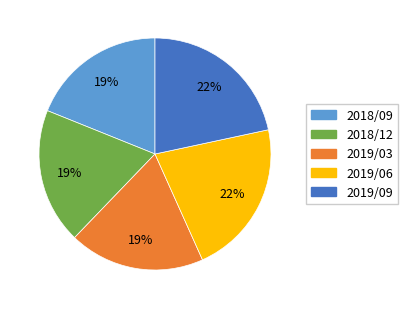

Does 2019/03 account for over 50% of the chart?

No